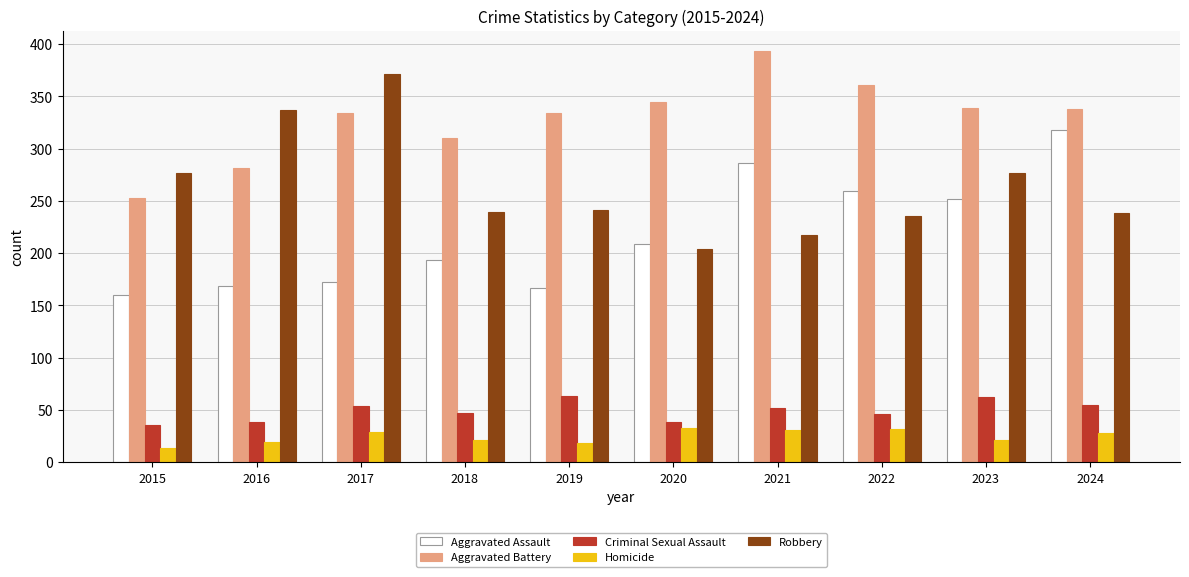

What is the sum of all Homicide values?

246